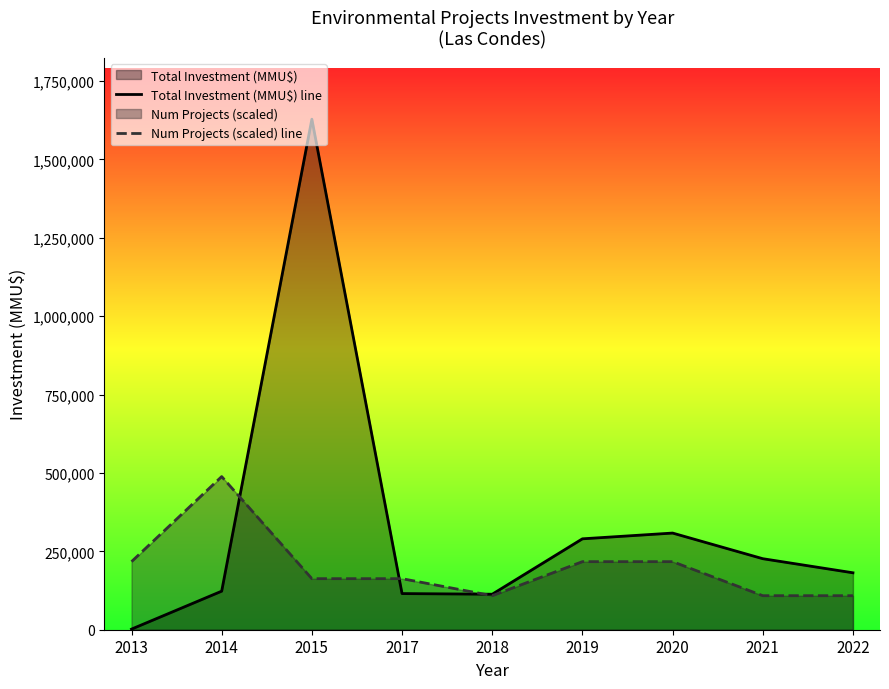

True or false: Num Projects (scaled) line has a value of 72123.3 at 2018.

False